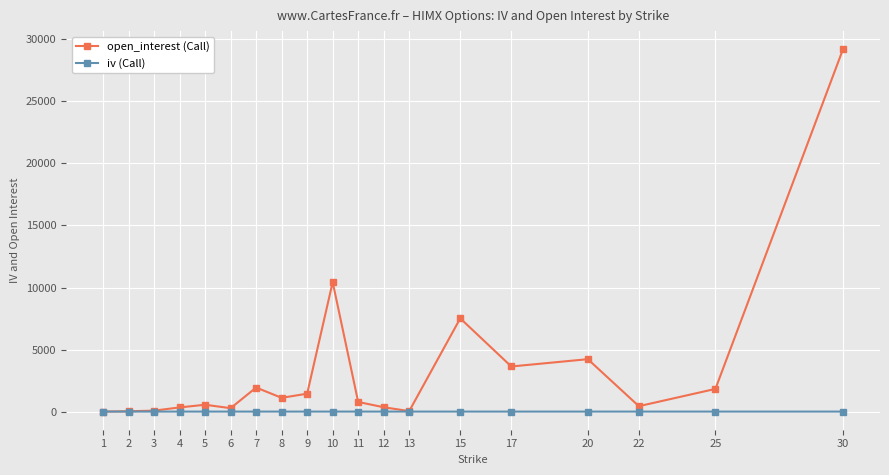

Which series has the largest total across all categories?

open_interest (Call)